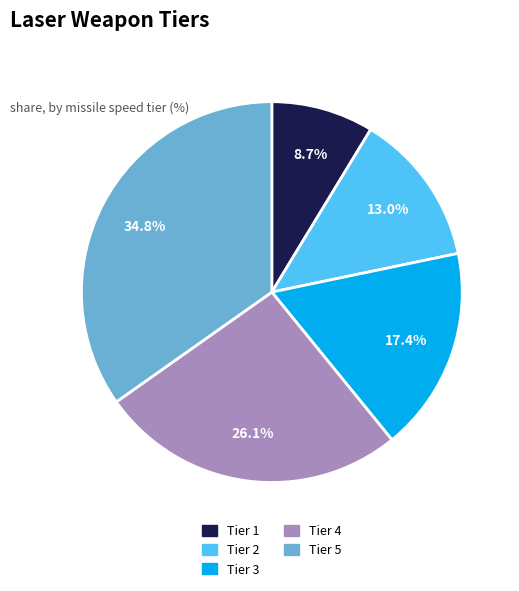

To the nearest percent, what is the difference between the Tier 1 and Tier 4 slice percentages?

17%